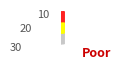

What is the ratio of the value at FR to the value at CH?

0.1